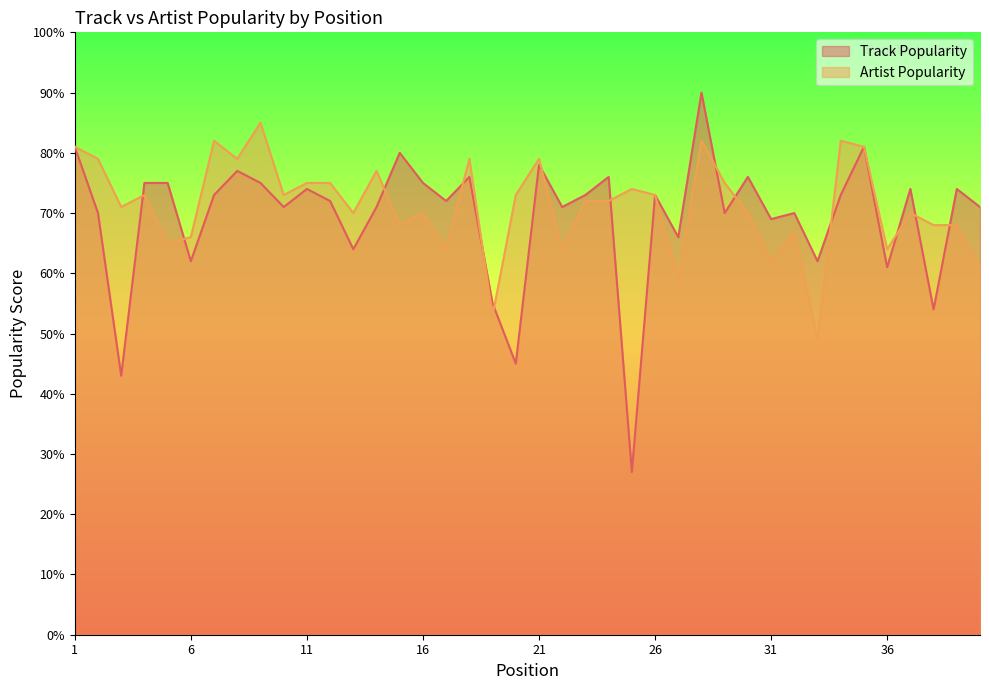

Where does the Track Popularity series first go above 73?

1